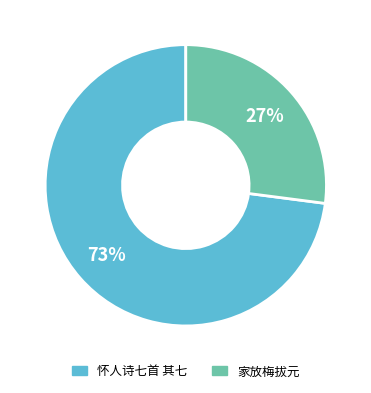

Does any single category account for the majority?

Yes